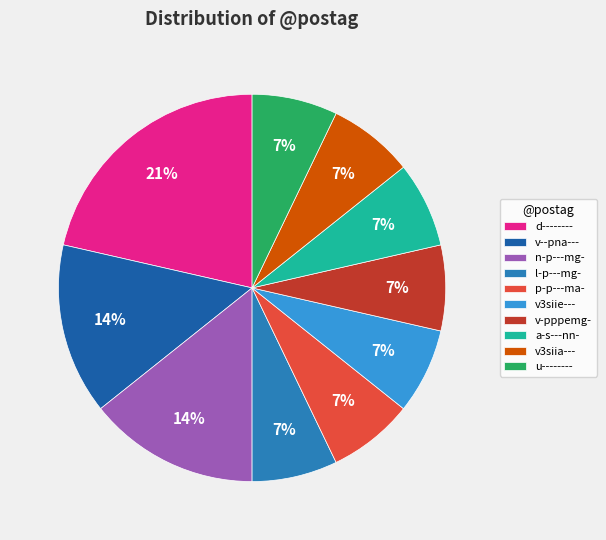

What is the largest slice in the pie chart?

d--------